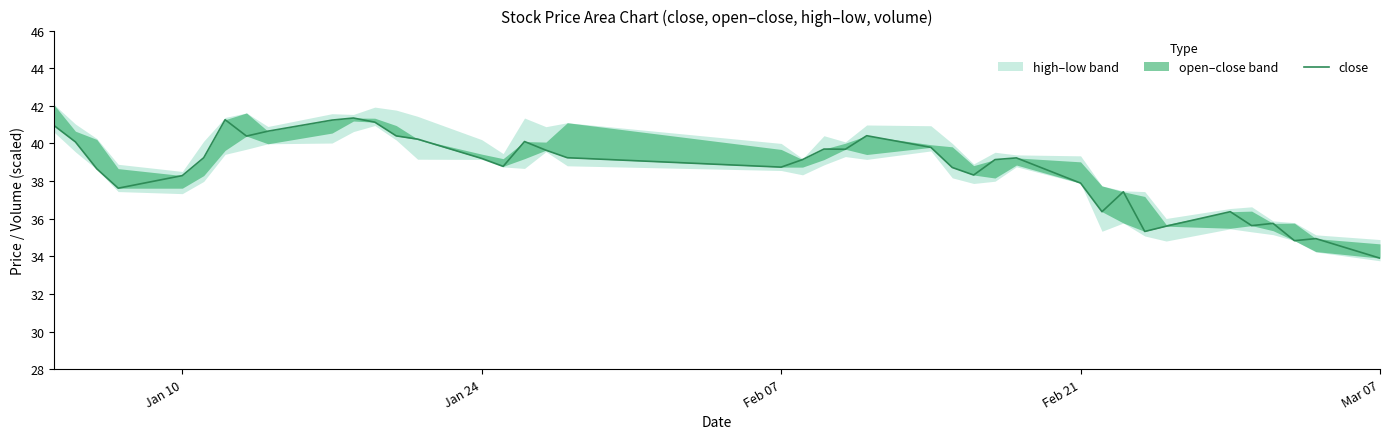

Reading left to right, what are all the values shown in this chart?

41.0	40.1	38.6	37.6	38.3	39.2	41.3	40.4	40.6	41.2	41.4	41.1	40.4	40.2	39.2	38.8	40.1	39.6	39.2	38.7	39.1	39.7	39.7	40.4	39.8	38.7	38.3	39.1	39.2	37.9	36.4	37.4	35.3	35.6	36.4	35.6	35.8	34.8	34.9	33.9